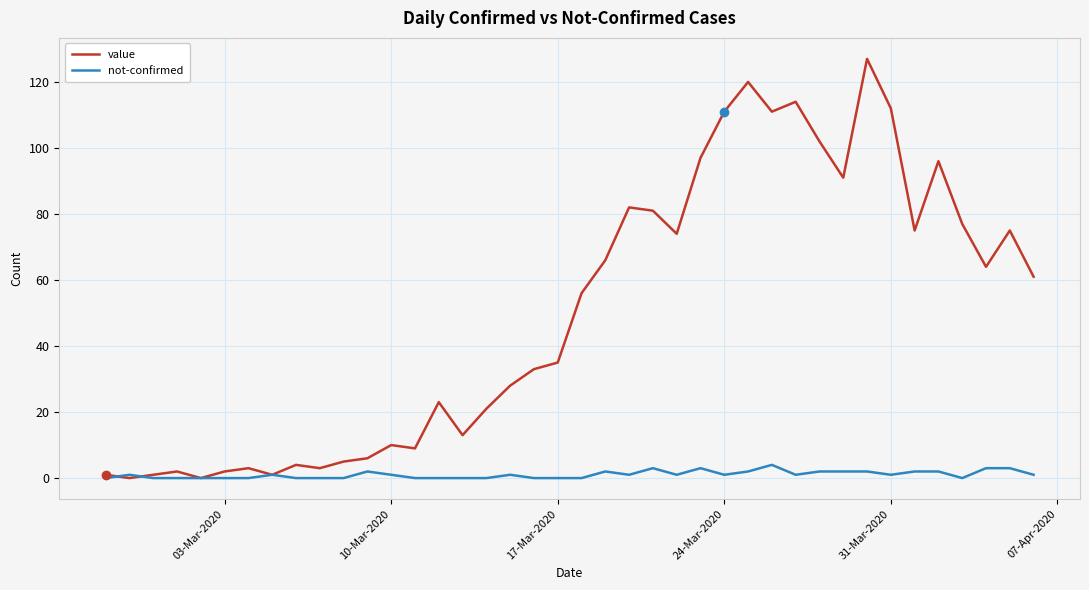

How many categories are shown in the chart?

40